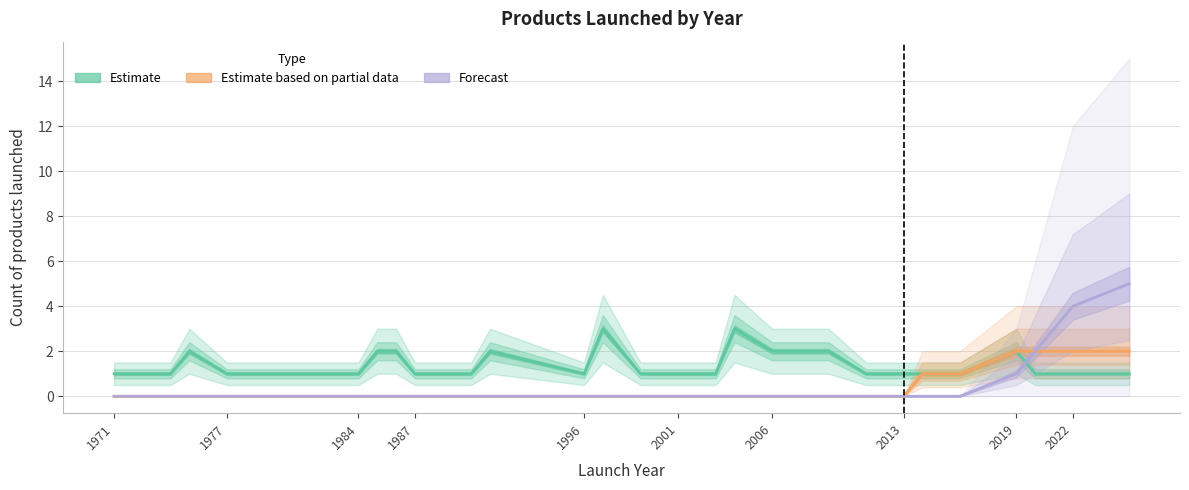

How many values in Estimate based on partial data are above zero?

7